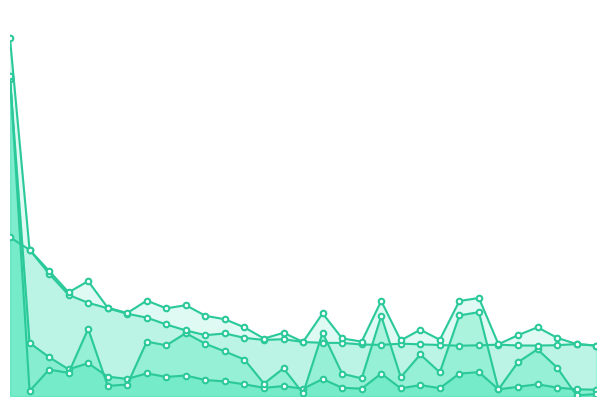

Between 130 and 230, which series saw the biggest shift?

res_ones_norm